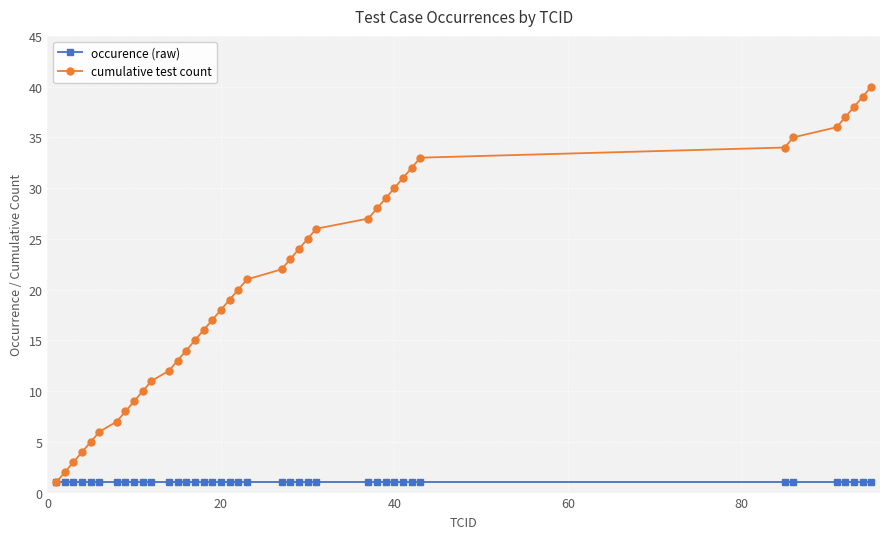

List the series in order of their peak value, lowest first.

occurence (raw), cumulative test count